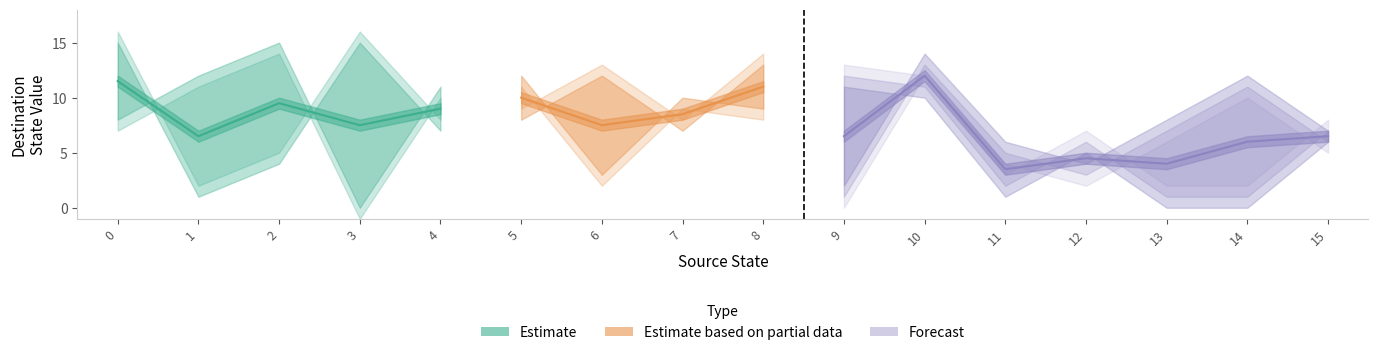

What value does the source_state series have at 14, to the nearest 10?

10